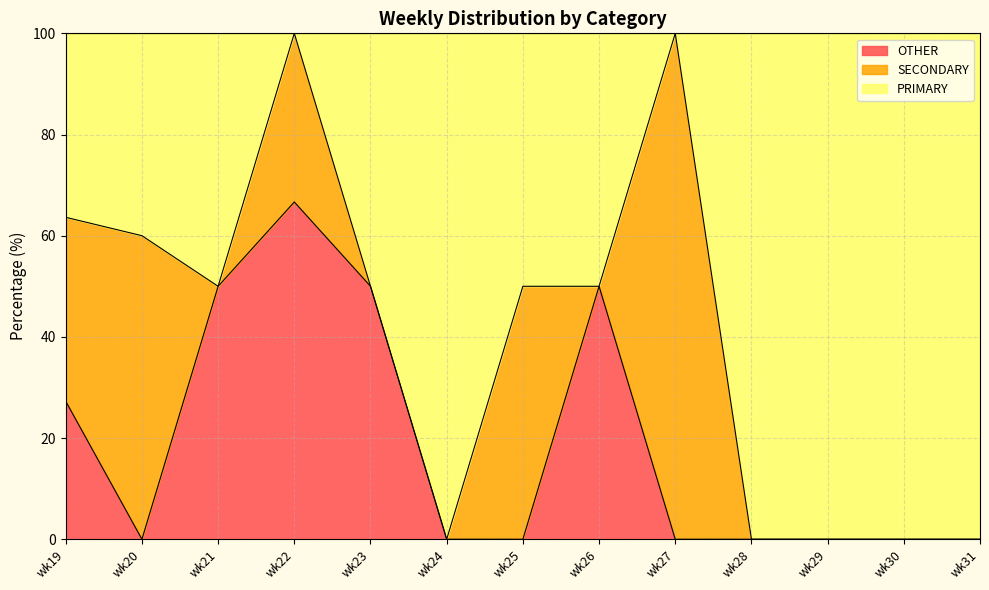

What is the maximum value for OTHER?

66.7